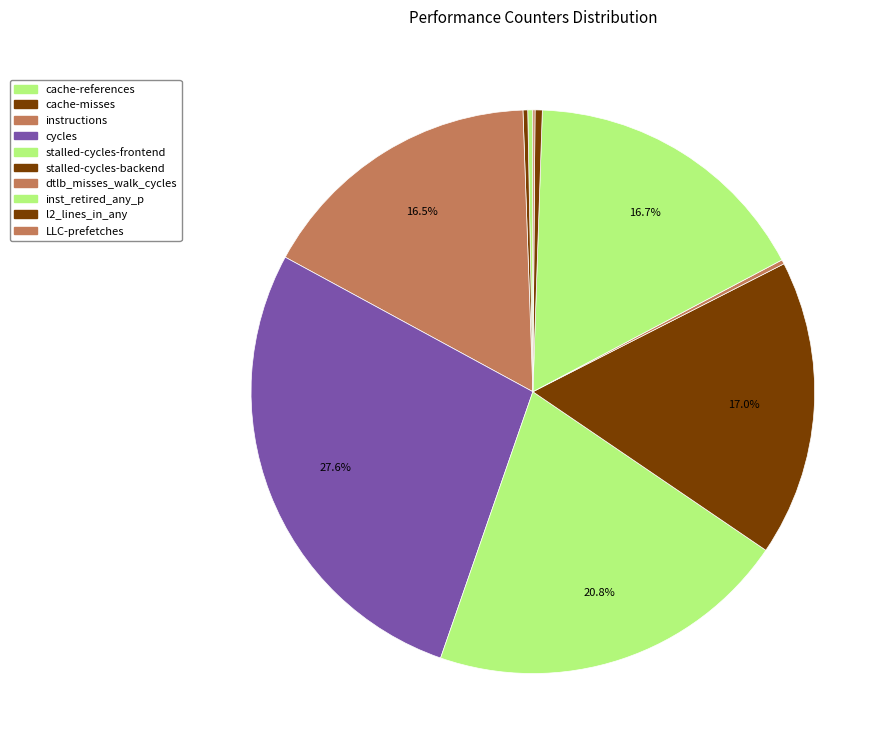

What is the ratio of the value at stalled-cycles-frontend to the value at instructions?

1.3